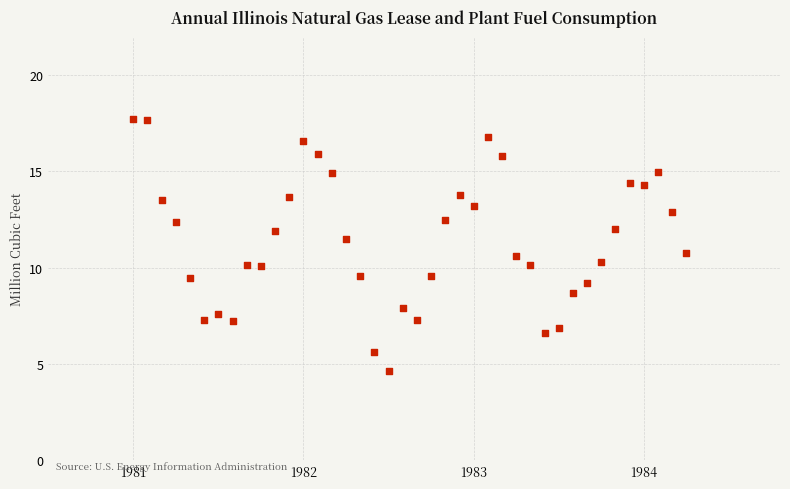

What is the range of Y values (max minus min)?

13.1